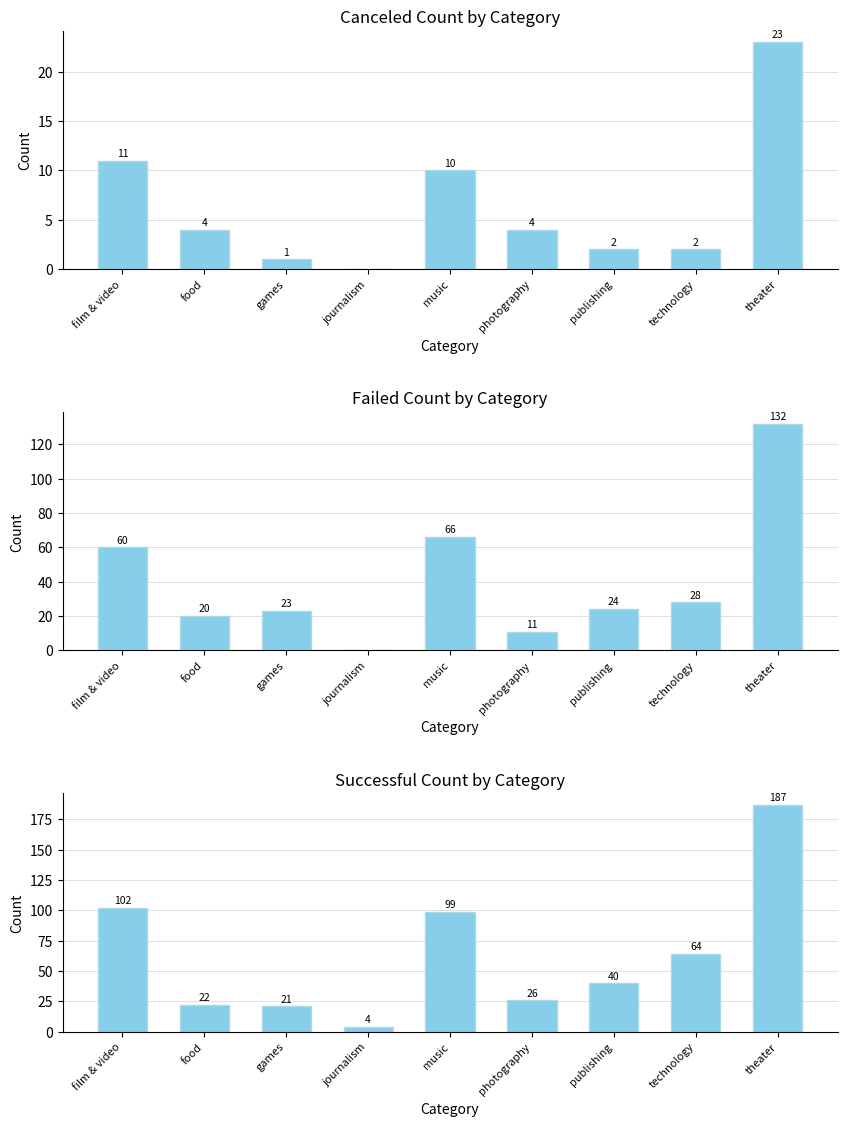

What is the label of the 4th bar from the left?

journalism